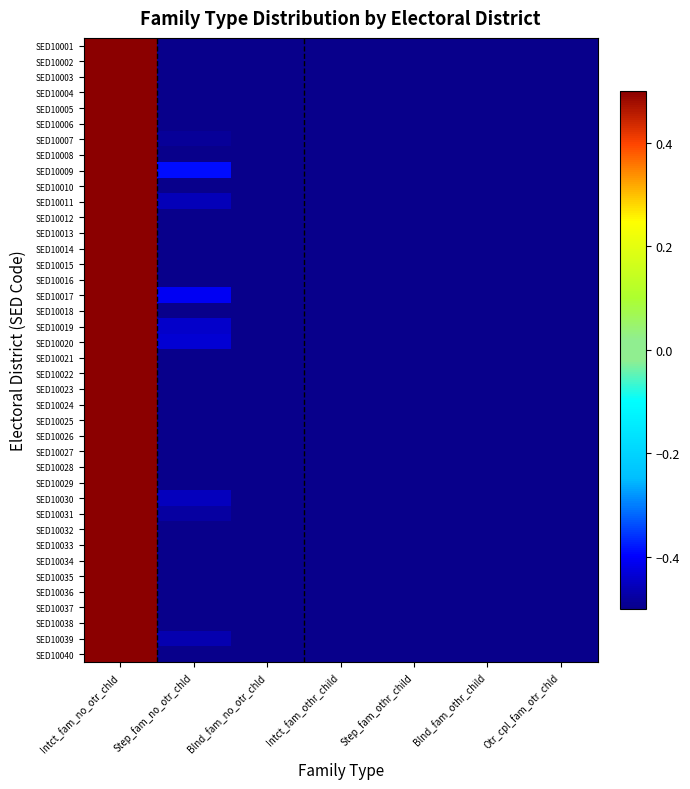

What is the minimum value shown in the chart?

-1.0